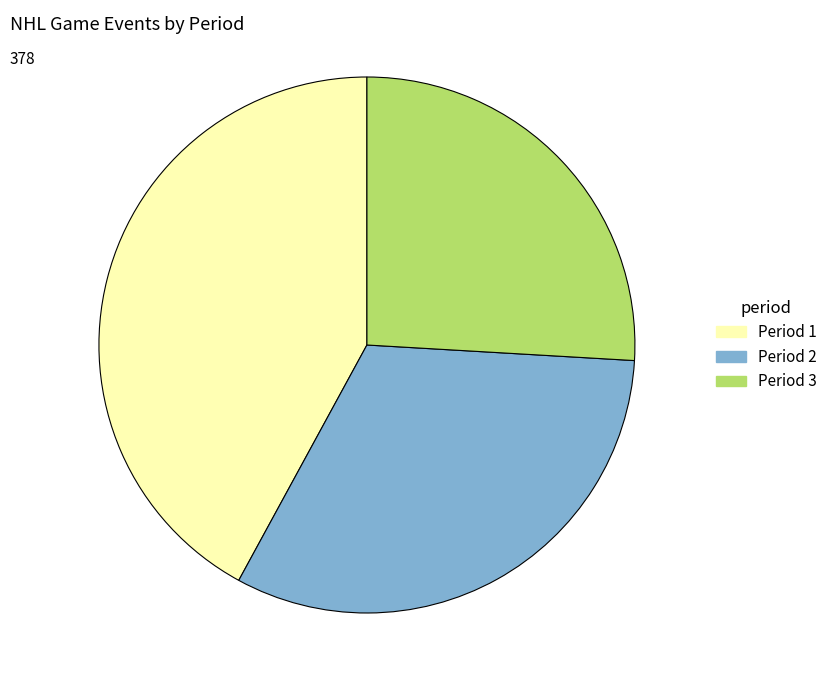

Between Period 1 and Period 3, which is larger?

Period 1